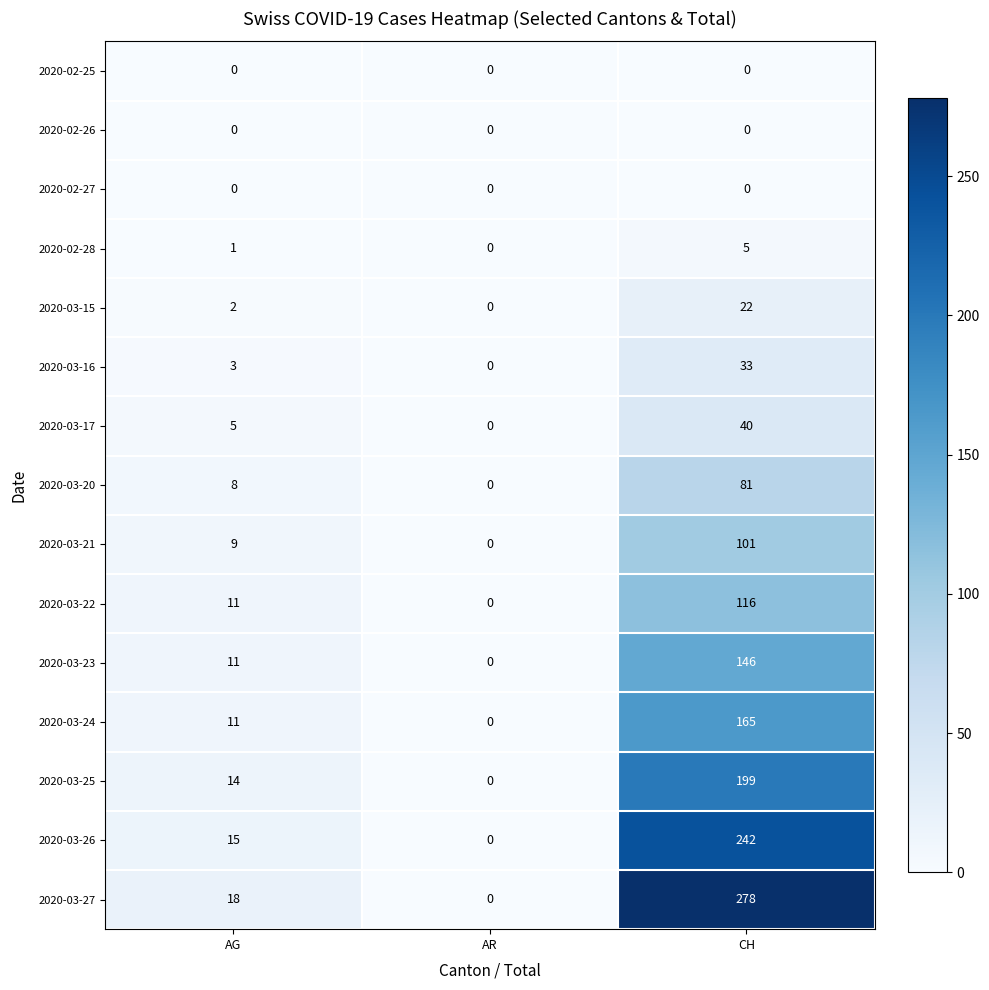

True or false: 2020-03-16 has a value of 3 at AG.

True